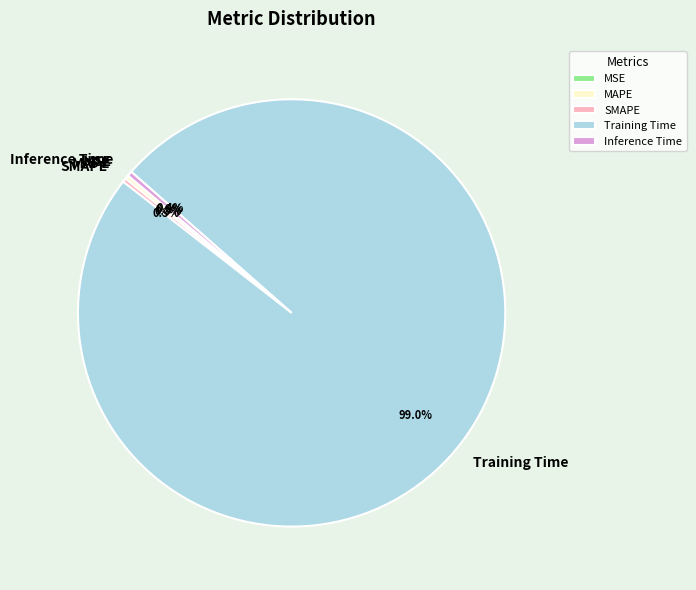

The Inference Time slice represents 0% of the pie. True or false?

True